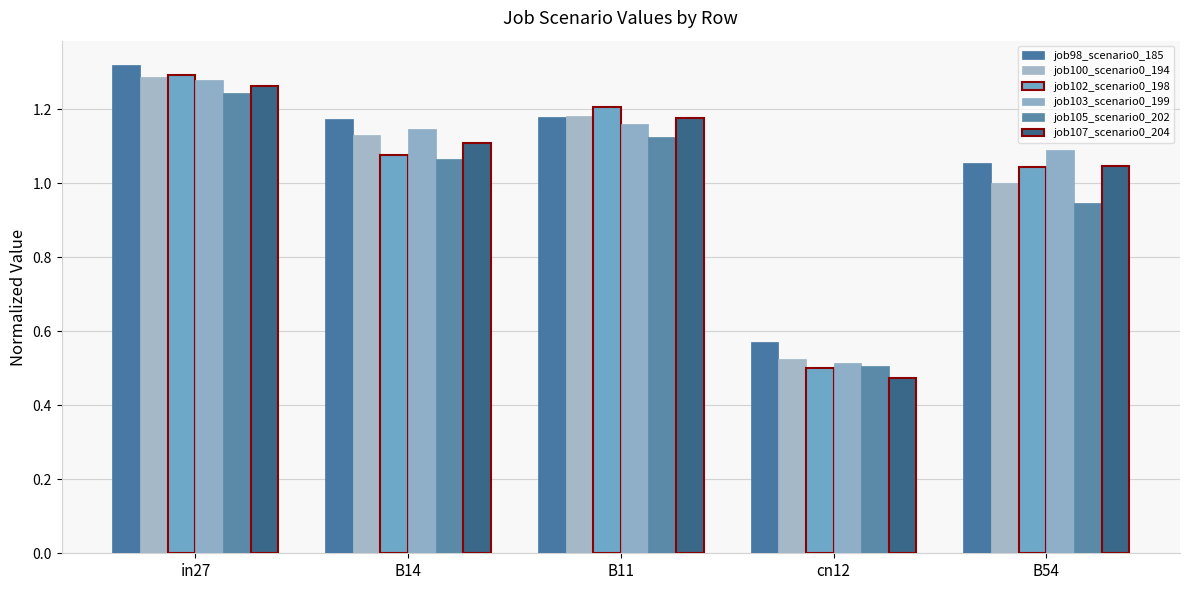

At which category is the sum across all series the highest?

in27